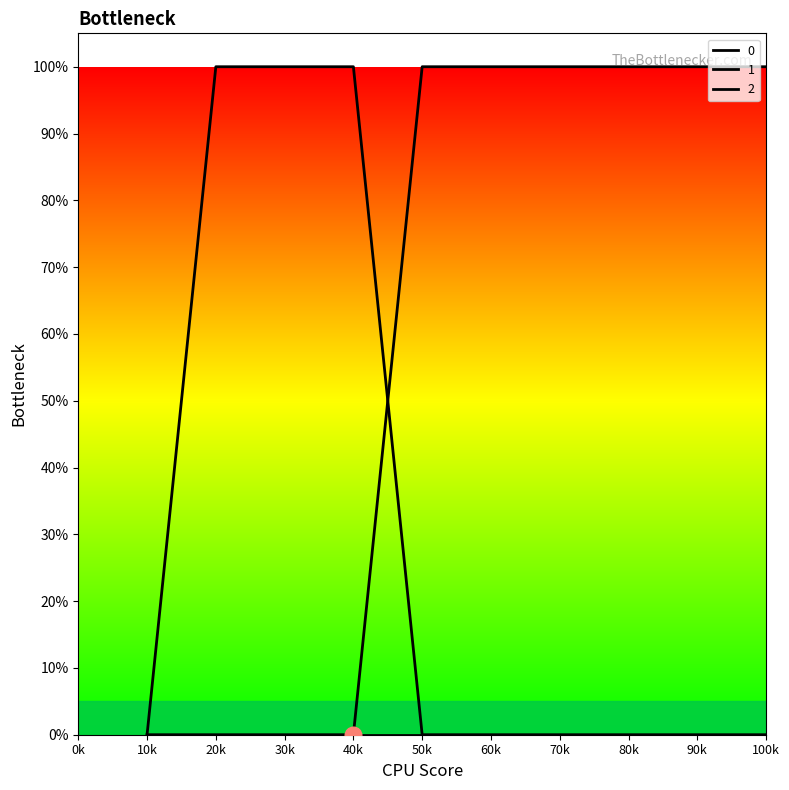

Reading right to left, transcribe all the data shown in this chart.

0: 100k=0	90k=0	80k=0	70k=0	60k=0	50k=0	40k=1	30k=1	20k=1	10k=0
2: 100k=1	90k=1	80k=1	70k=1	60k=1	50k=1	40k=0	30k=0	20k=0	10k=0